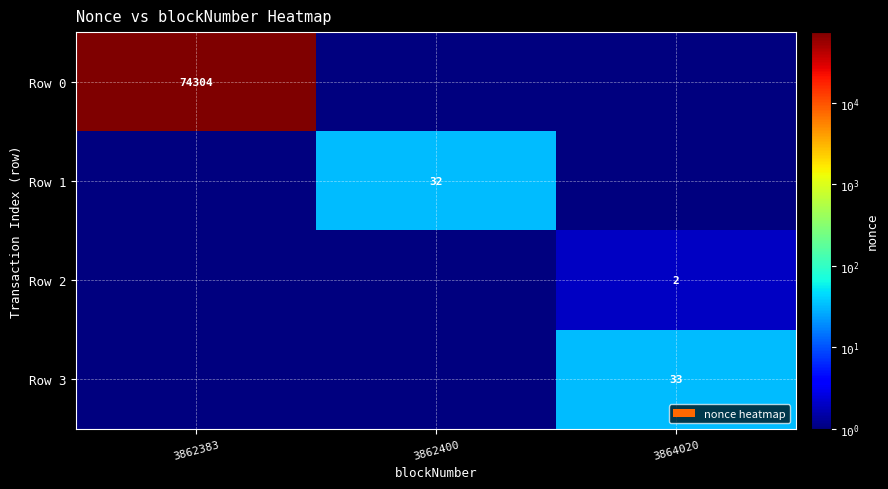

The value of Row 0 at 3862383 is 39470.8. True or false?

False